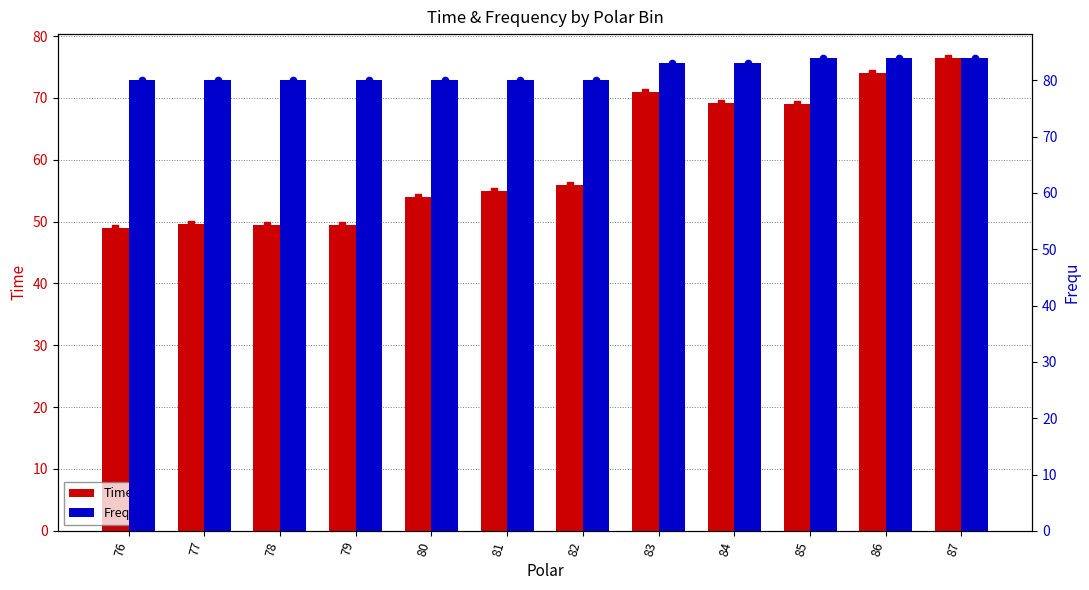

Is the value of Time at 82 greater than the value of Frequ at 85?

No